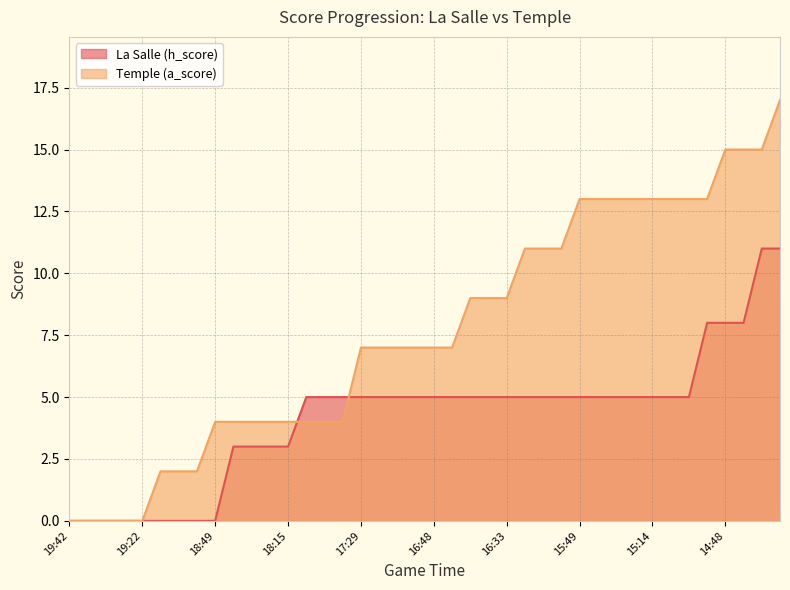

At which category does the chart reach its minimum across all series?

19:42